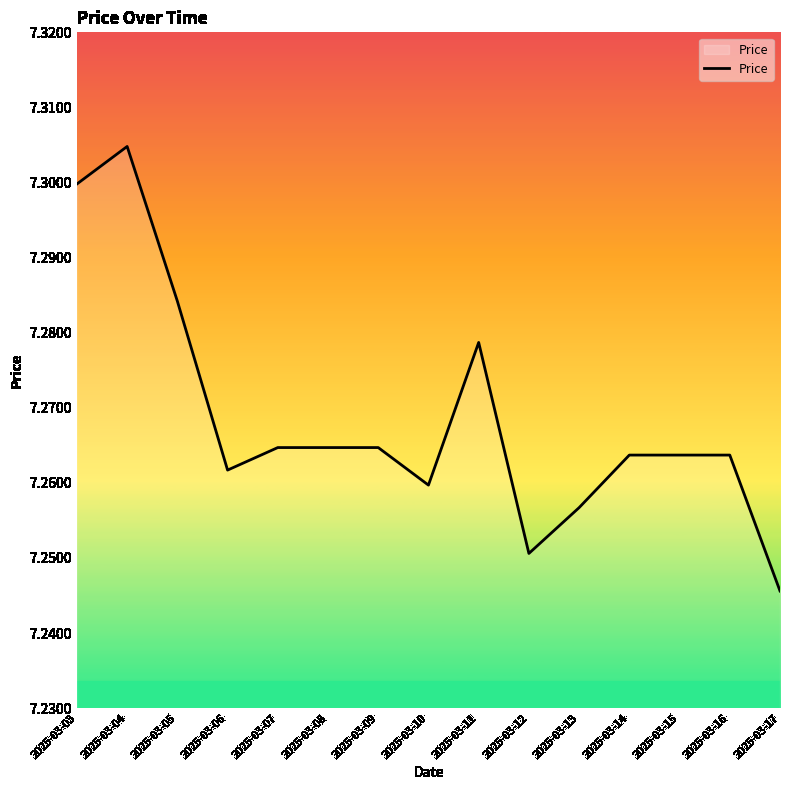

True or false: the data shows 11.8 at 2025-03-04.

False